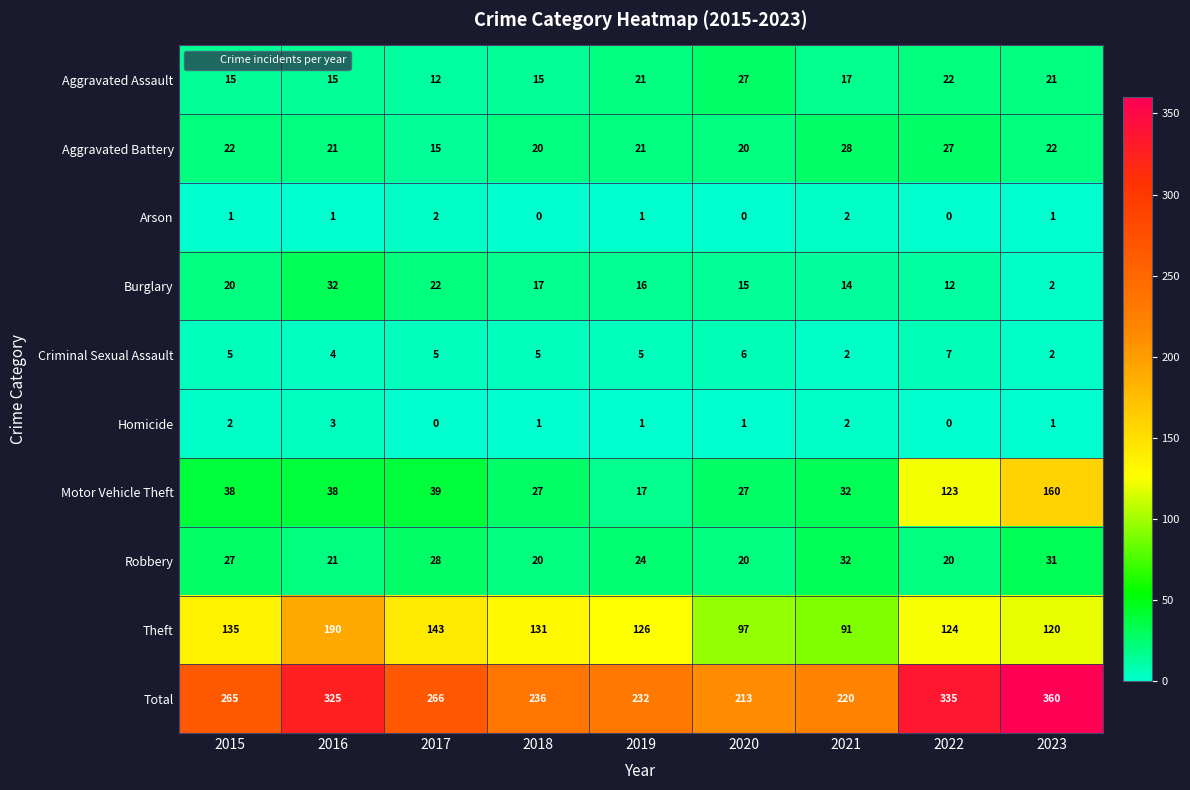

How many values in the Theft series are below 126?

4